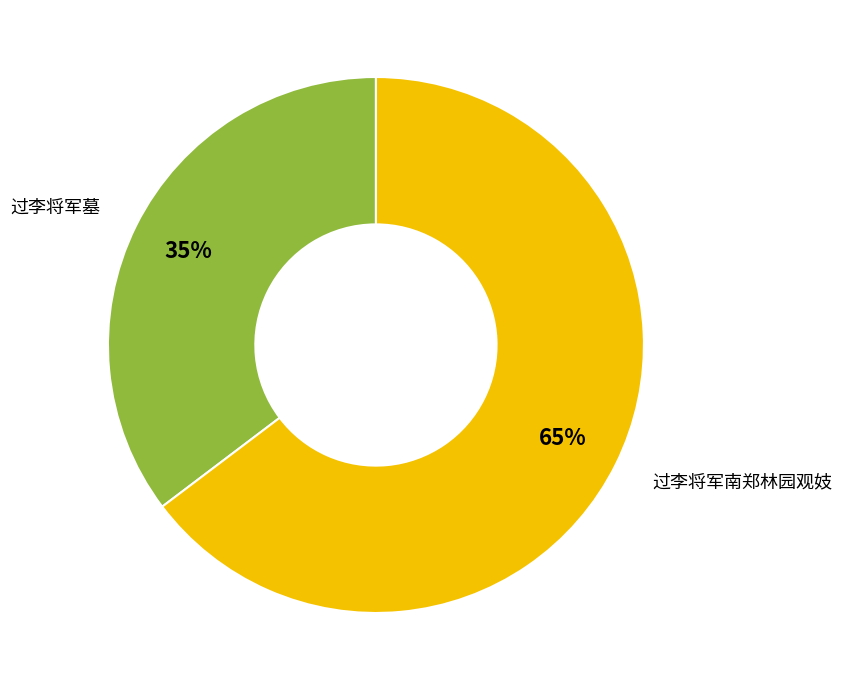

Which slice is the smallest?

过李将军墓